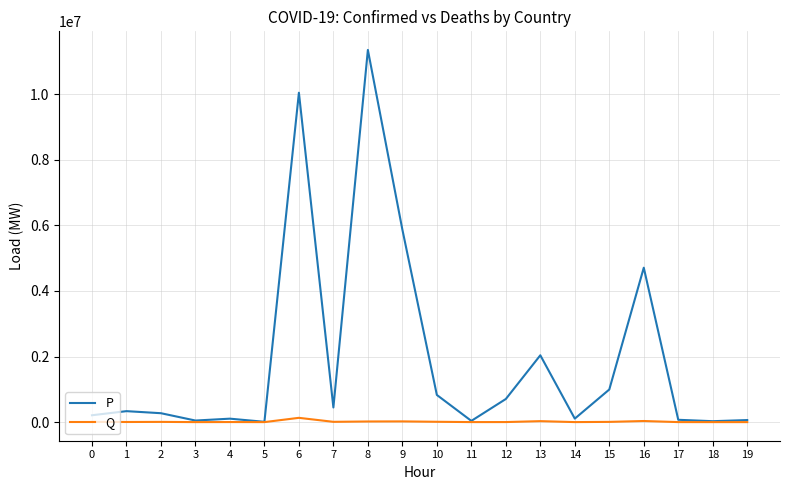

List the series in order of their overall mean, highest first.

P, Q